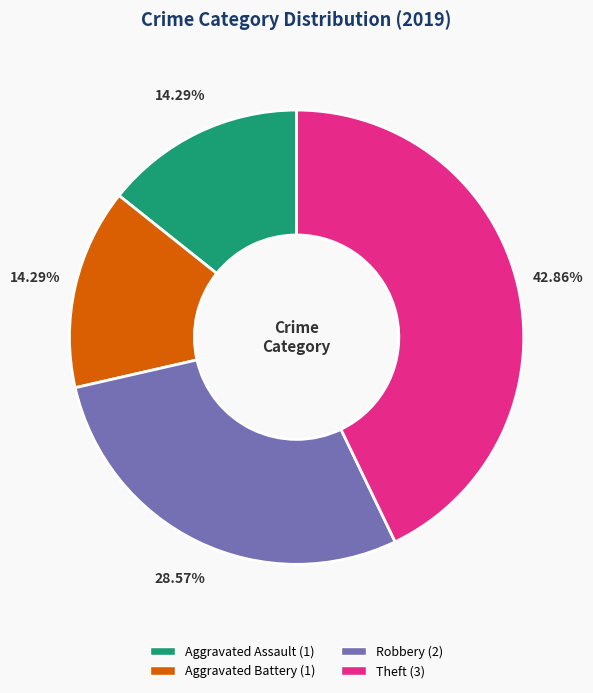

Is there any slice that represents more than half of the pie?

No